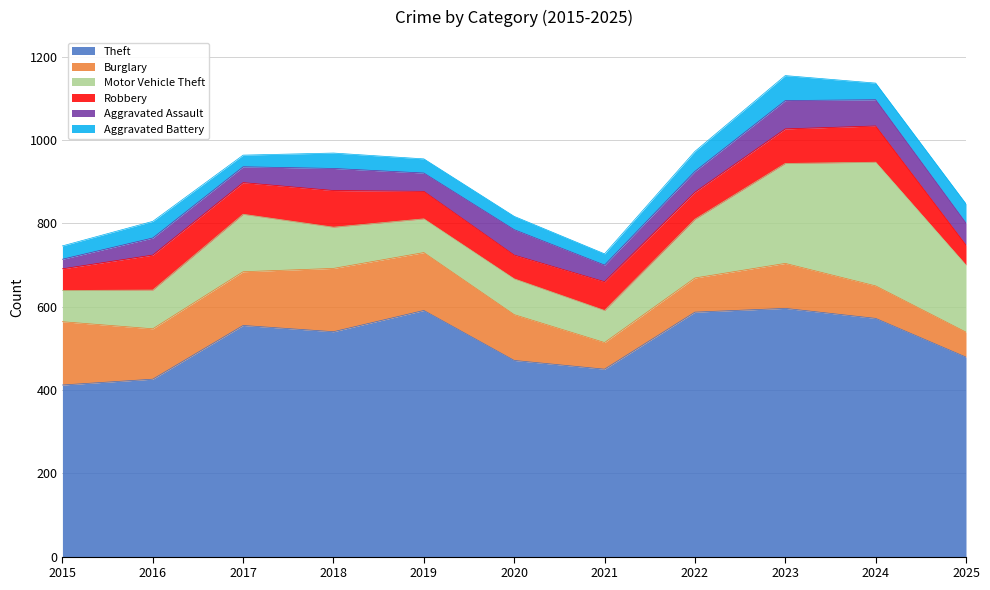

What value does the Burglary series have at 2020?

110